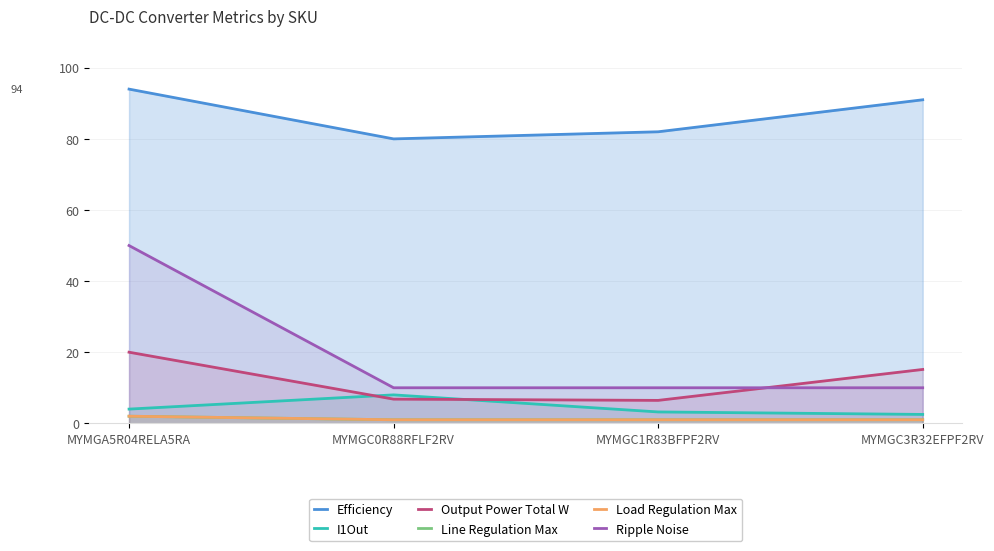

What is the difference between the maximum and minimum values in the I1Out series?

5.5